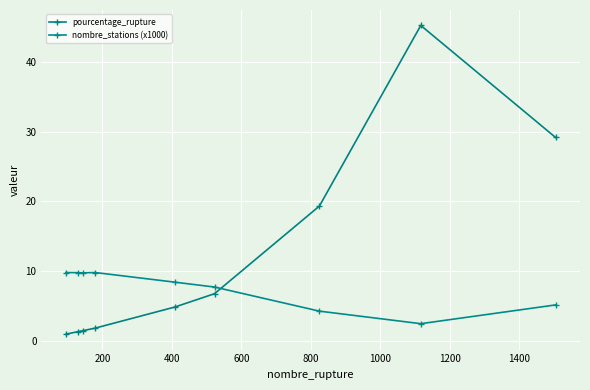

Reading right to left, transcribe all the data shown in this chart.

pourcentage_rupture: 29.2	45.2	19.3	6.8	4.9	1.8	1.5	1.3	1.0
nombre_stations (x1000): 5.2	2.5	4.3	7.7	8.4	9.8	9.8	9.8	9.8